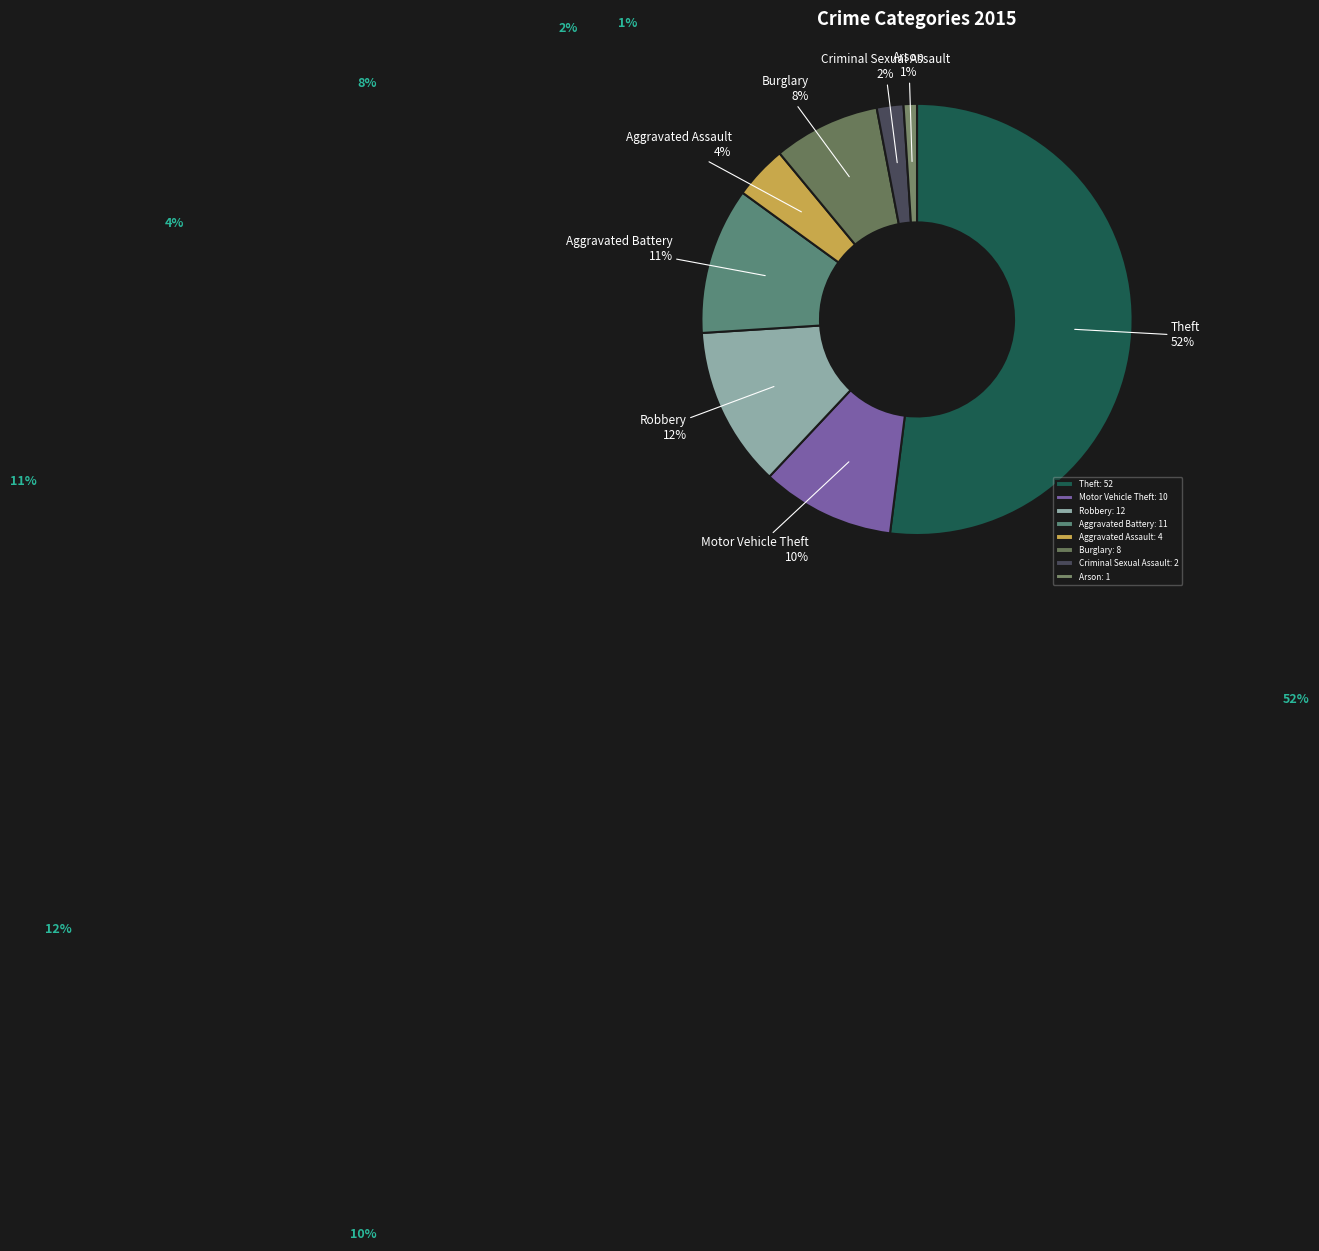

Count the number of slices in the pie.

8